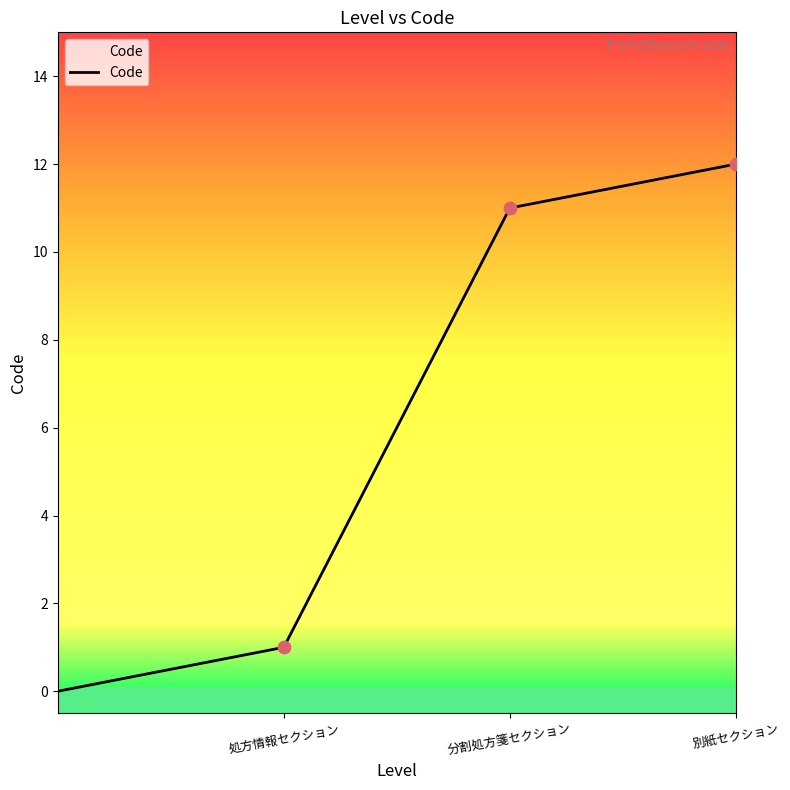

True or false: Code has a value of 6 at 別紙セクション.

False